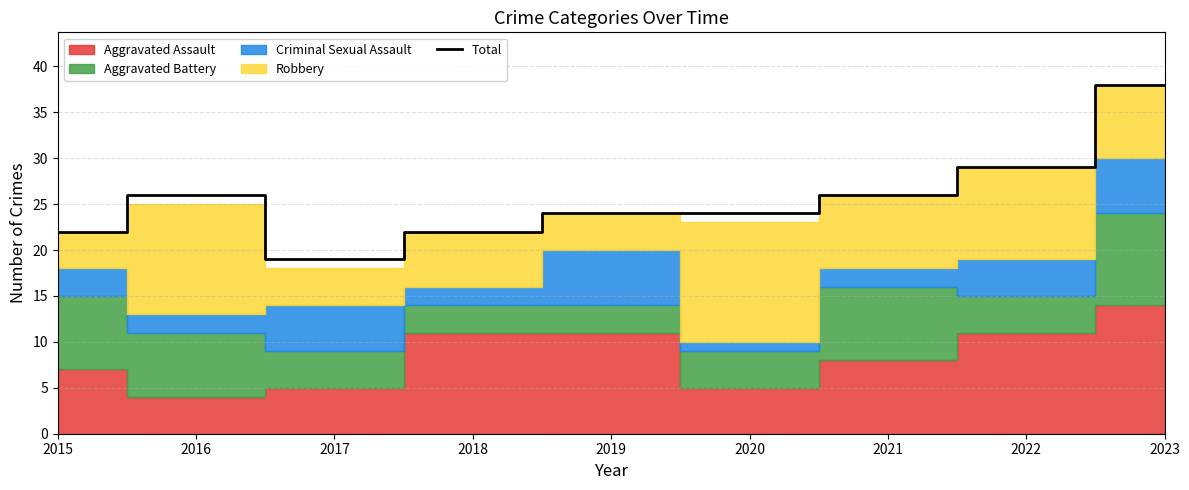

Which has a higher value, 2017 or 2019?

2019